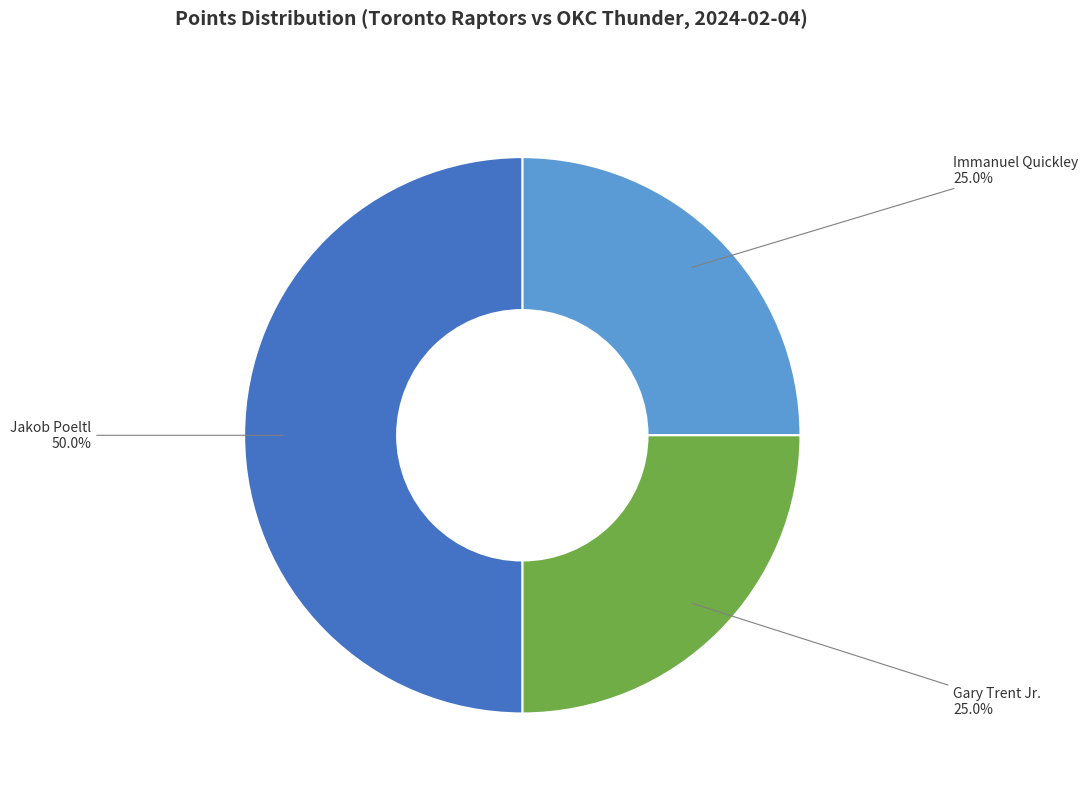

How many slices are in this pie chart?

3